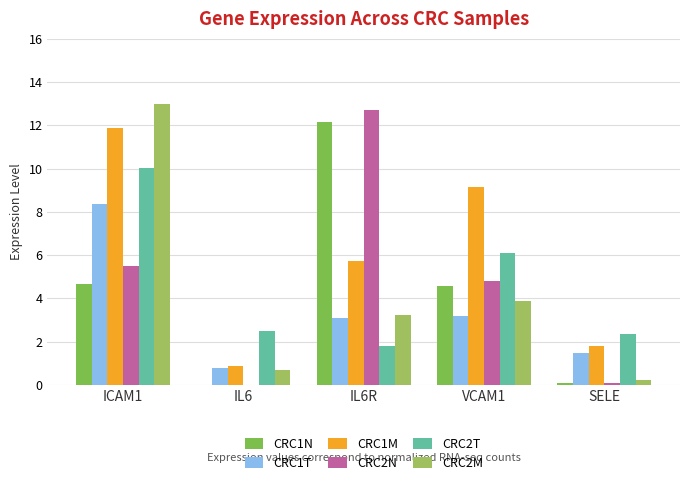

How many series are shown in this chart?

6